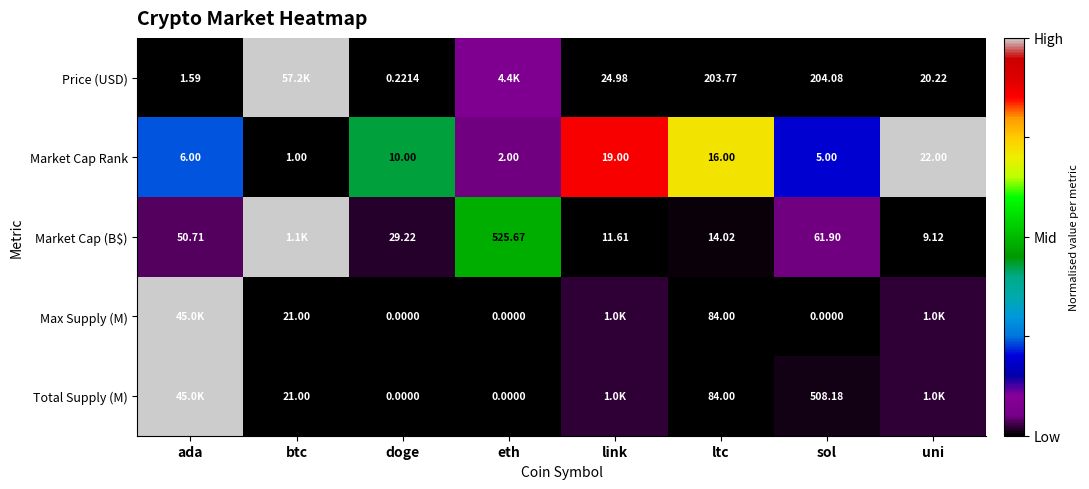

Is the value of Market Cap Rank at ada greater than the value of Market Cap (B$) at uni?

No